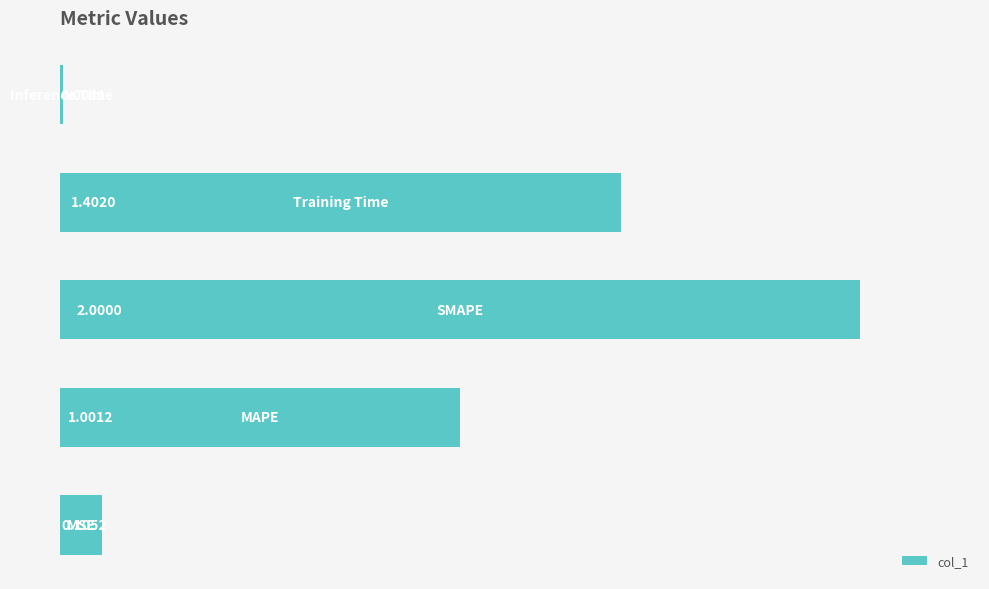

What is the average value?

0.9